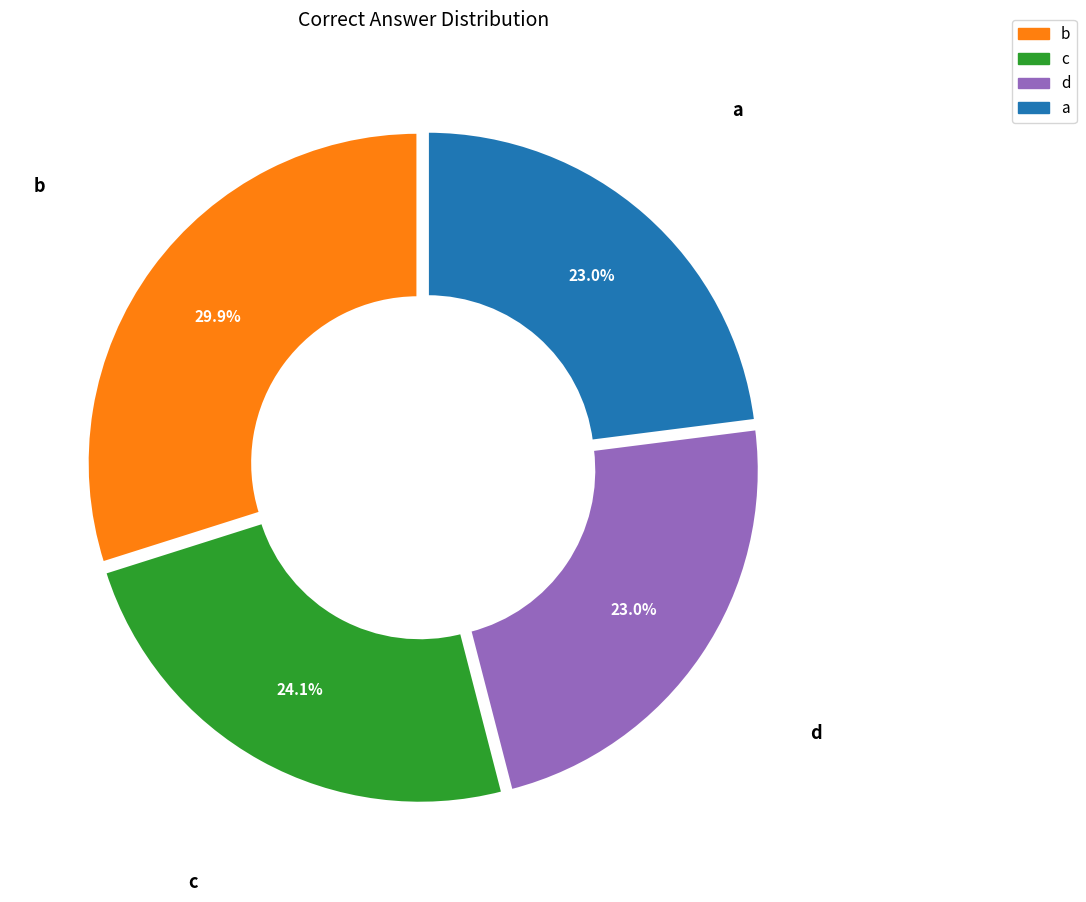

What percentage is the a slice, to the nearest percent?

23%